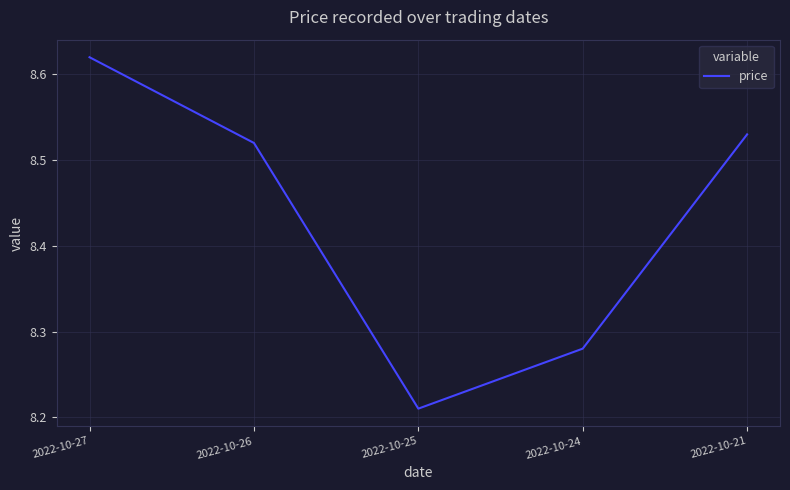

At which label is the value closest to 8?

2022-10-25